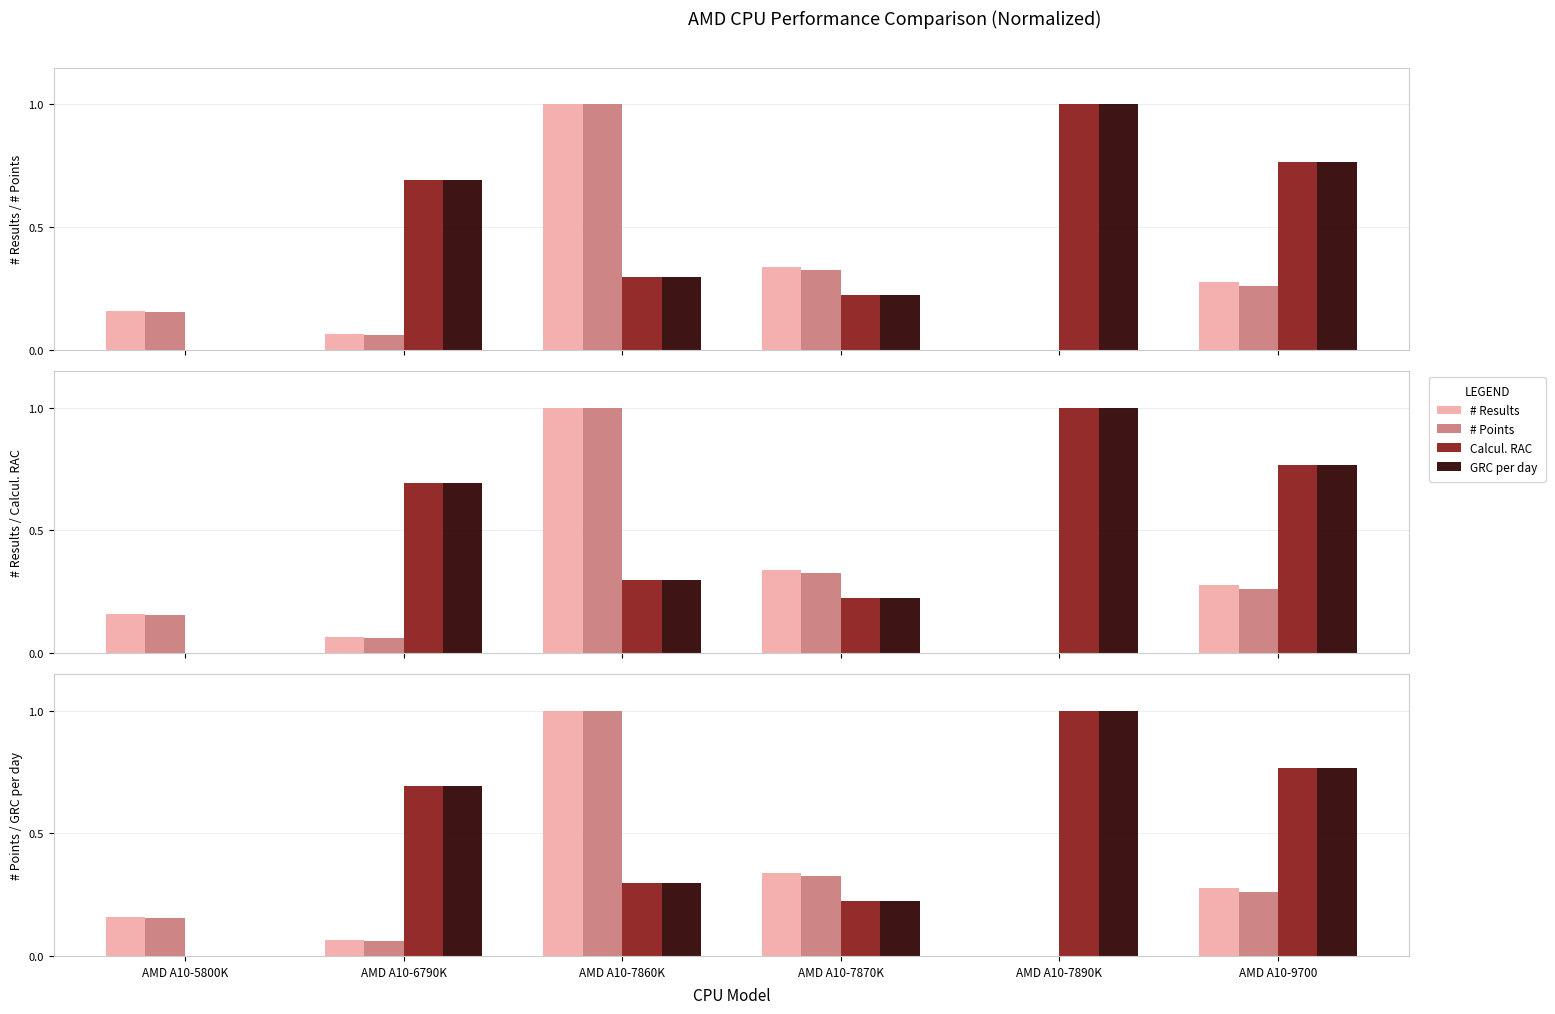

What are all the series names shown in the legend?

# Results, # Points, Calcul. RAC, GRC per day